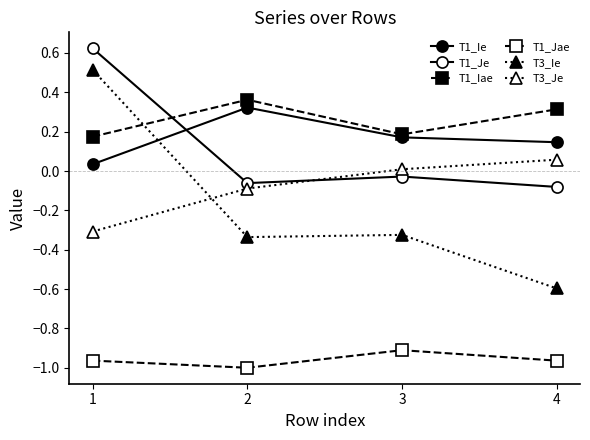

How many lines are shown in the chart?

6